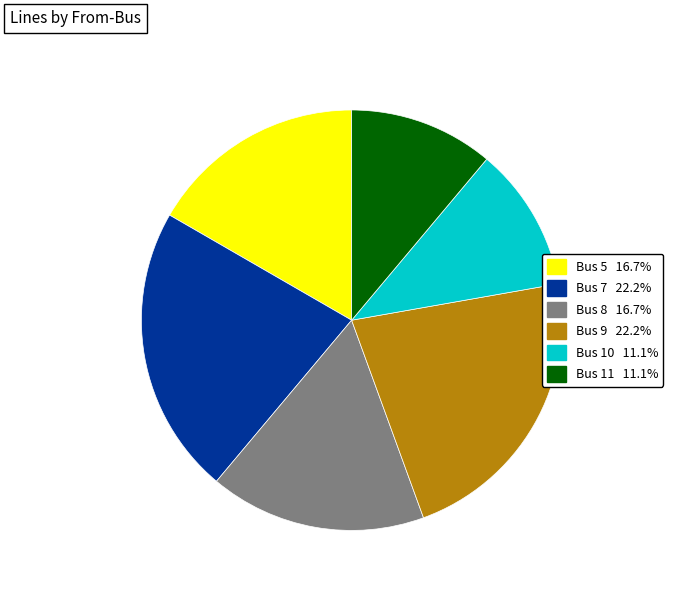

Is there any slice that represents more than half of the pie?

No